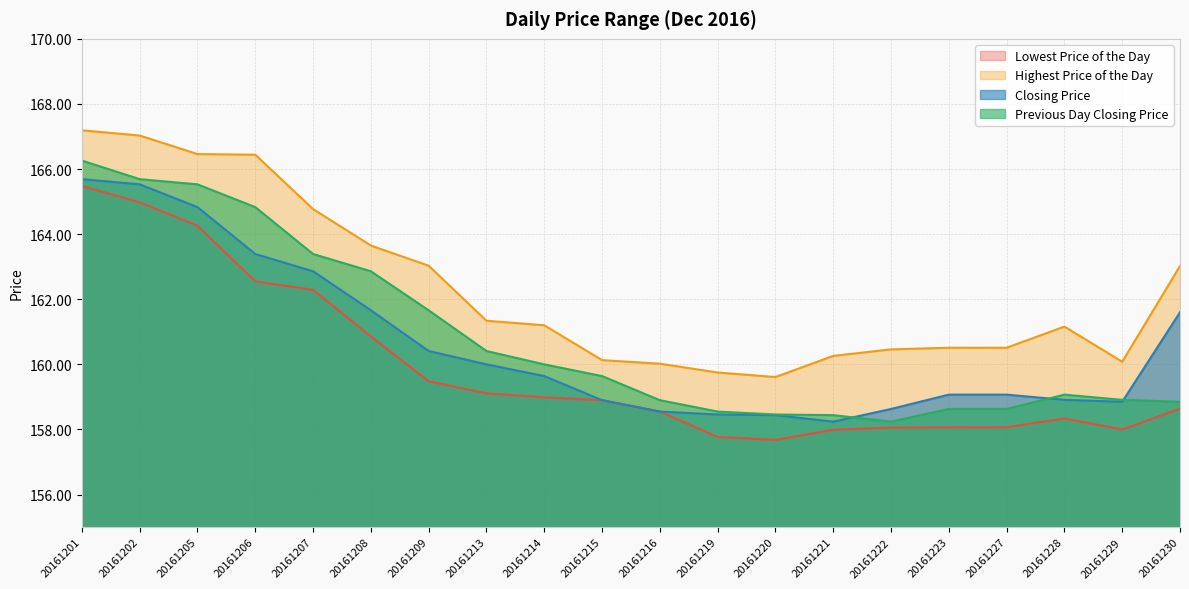

Where is the first local minimum for Closing Price?

20161221